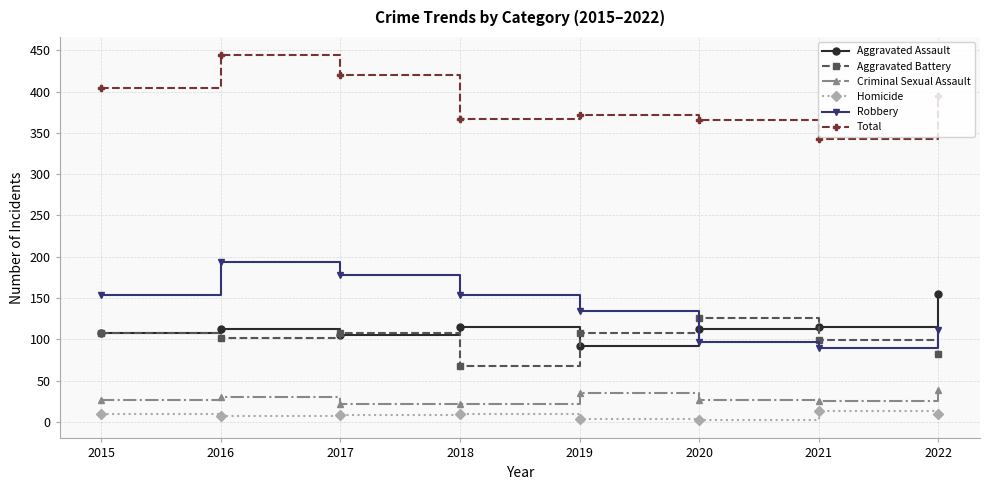

Which series has the largest range (max minus min)?

Robbery